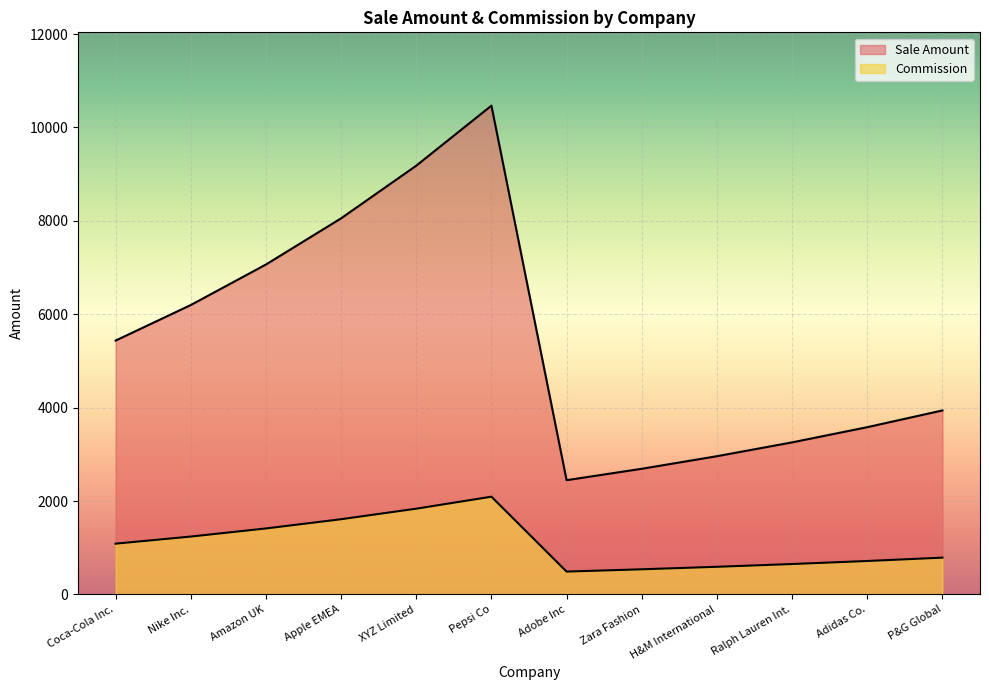

At how many categories does at least one series exceed 5467?

5